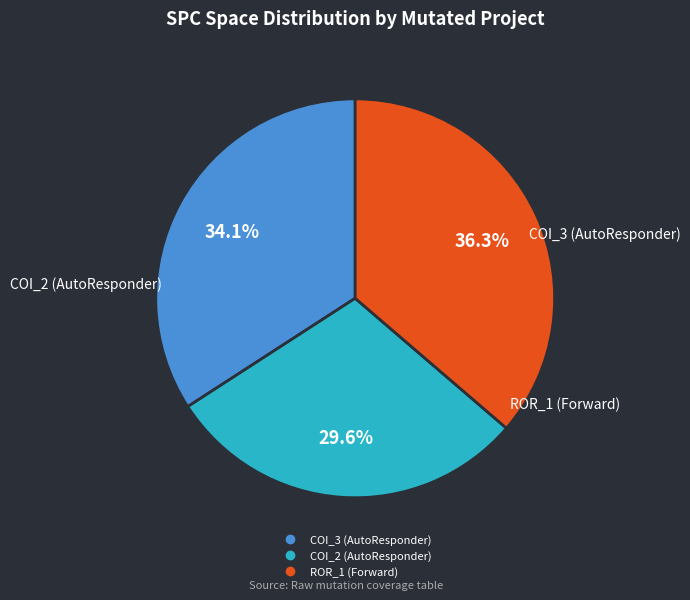

Is there any slice that represents more than half of the pie?

No